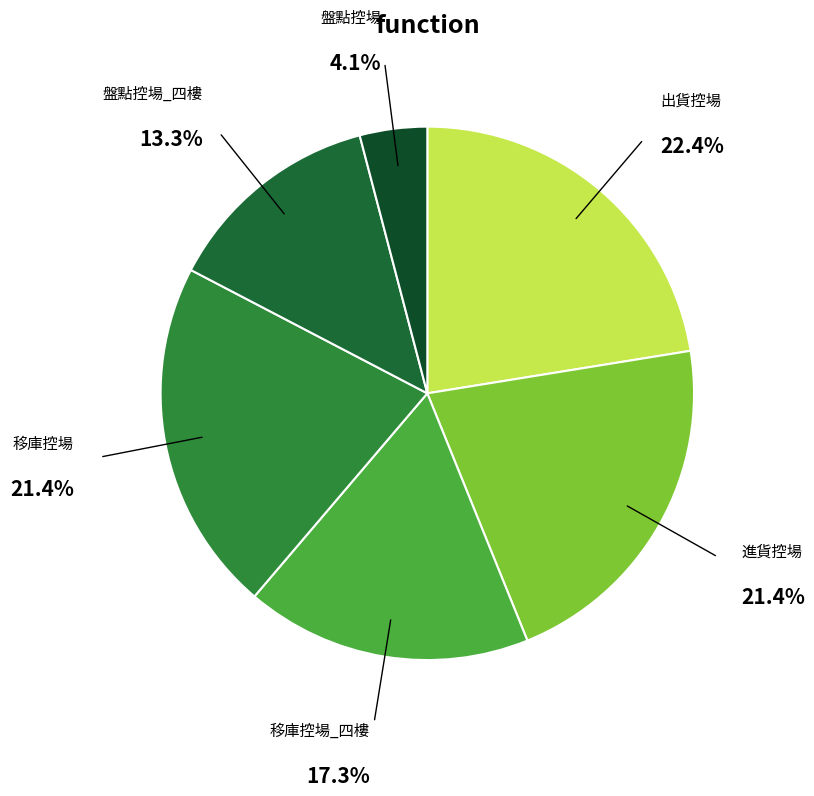

Which category has the smallest portion of the pie?

盤點控場